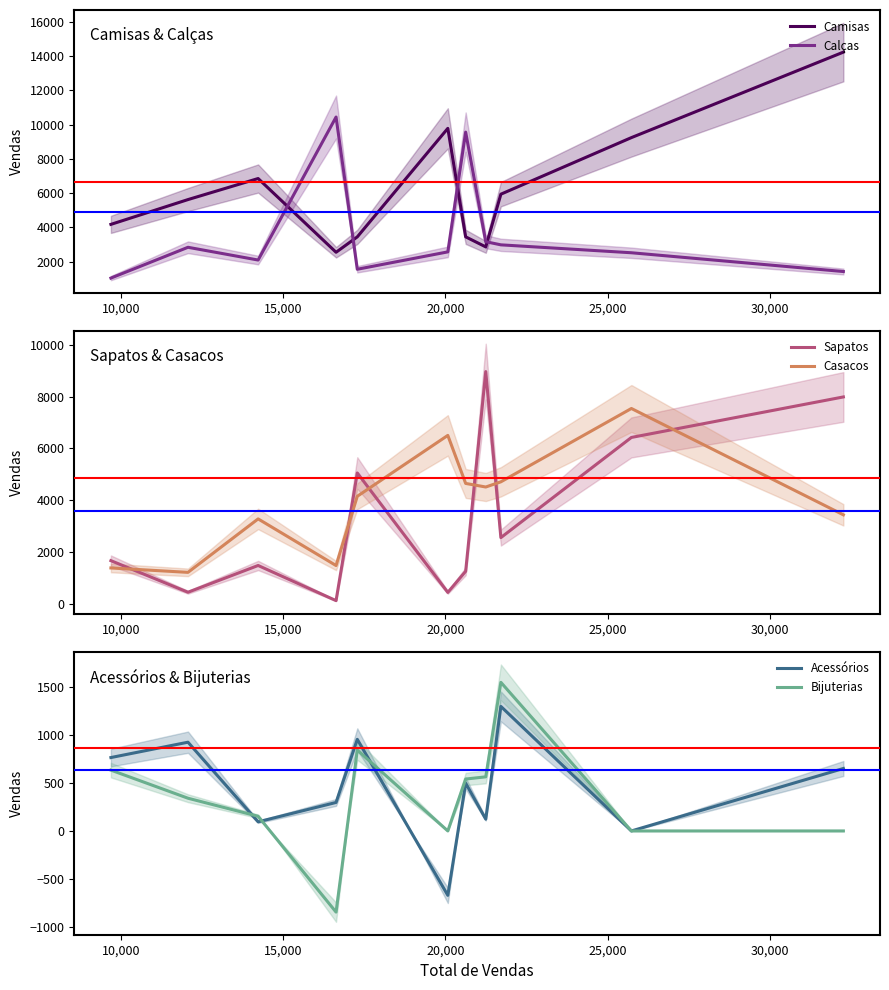

After their last crossing, which series has the higher values: Camisas or Calças?

Camisas